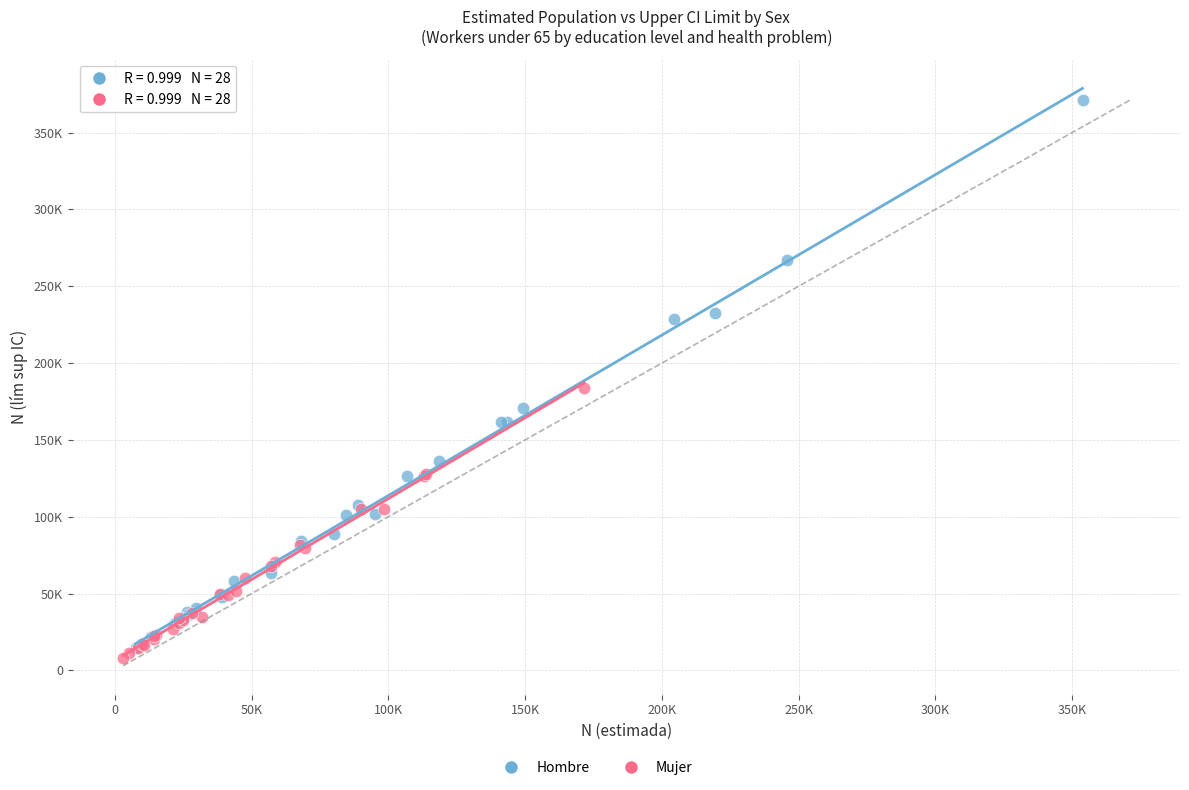

Which series contains the lowest Y value?

Mujer